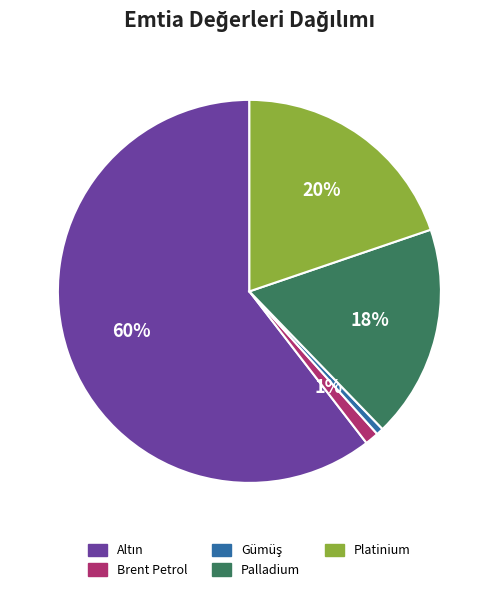

What percentage is the Brent Petrol slice, to the nearest percent?

1%